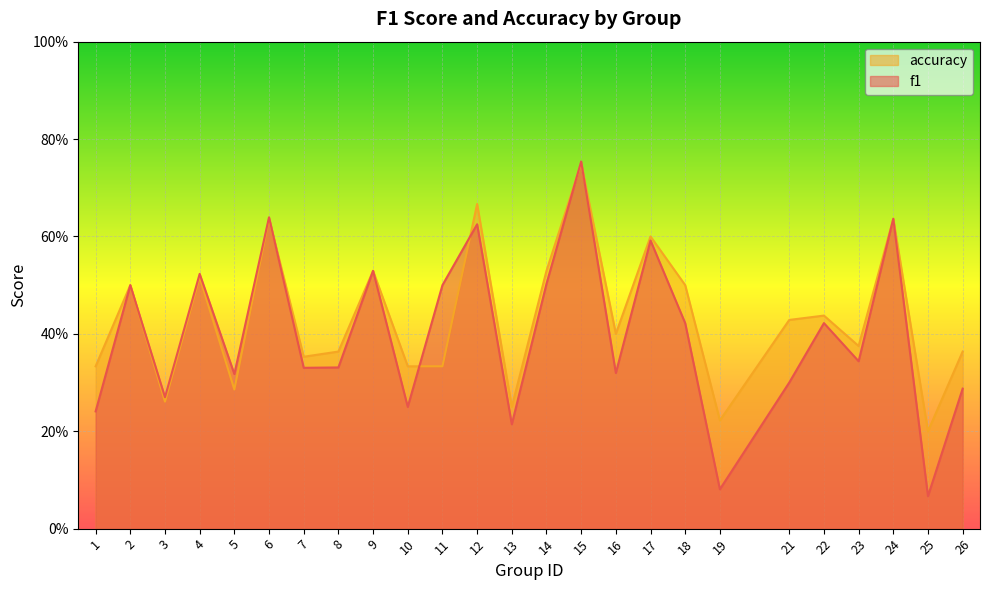

In f1, how many points are lower than both neighbors (excluding endpoints)?

9